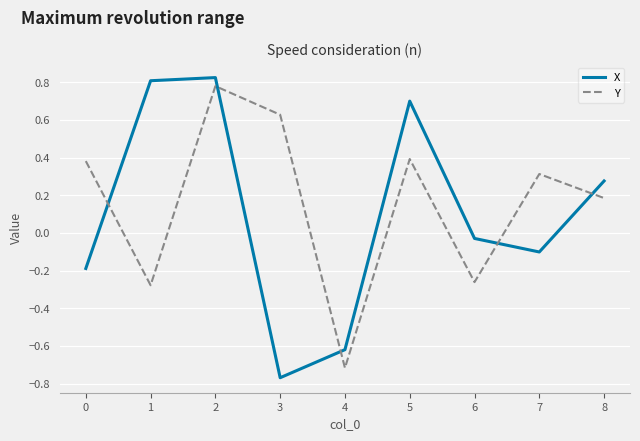

In X, how many points are higher than both neighbors (excluding endpoints)?

2